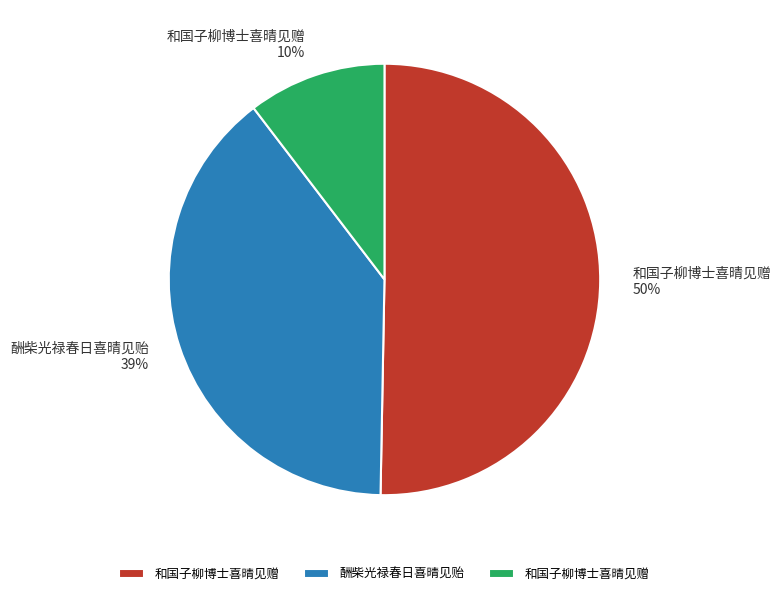

Does any single category account for the majority?

Yes